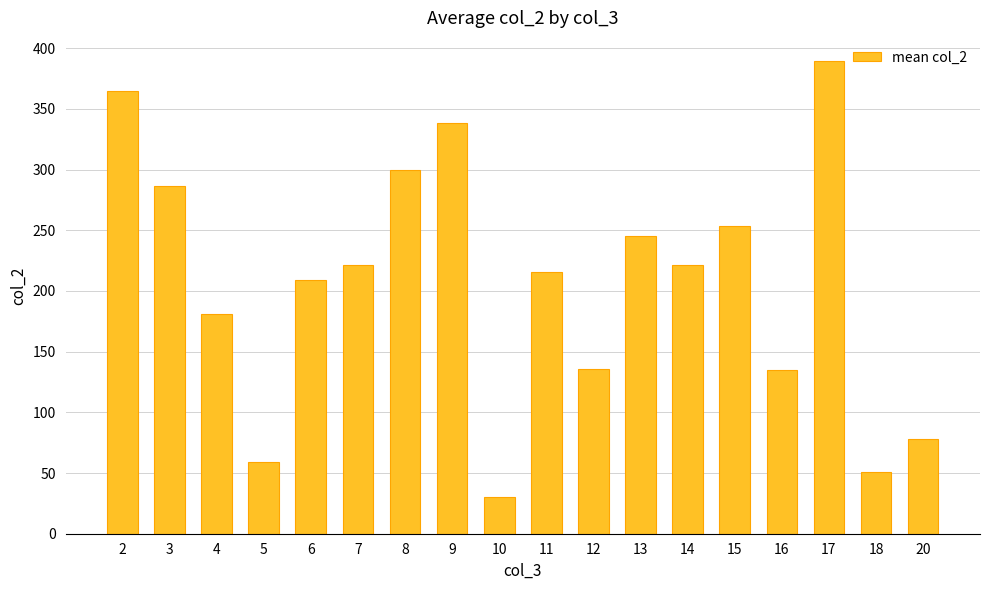

Approximately how many times larger is the value at 13 compared to 16?

1.8